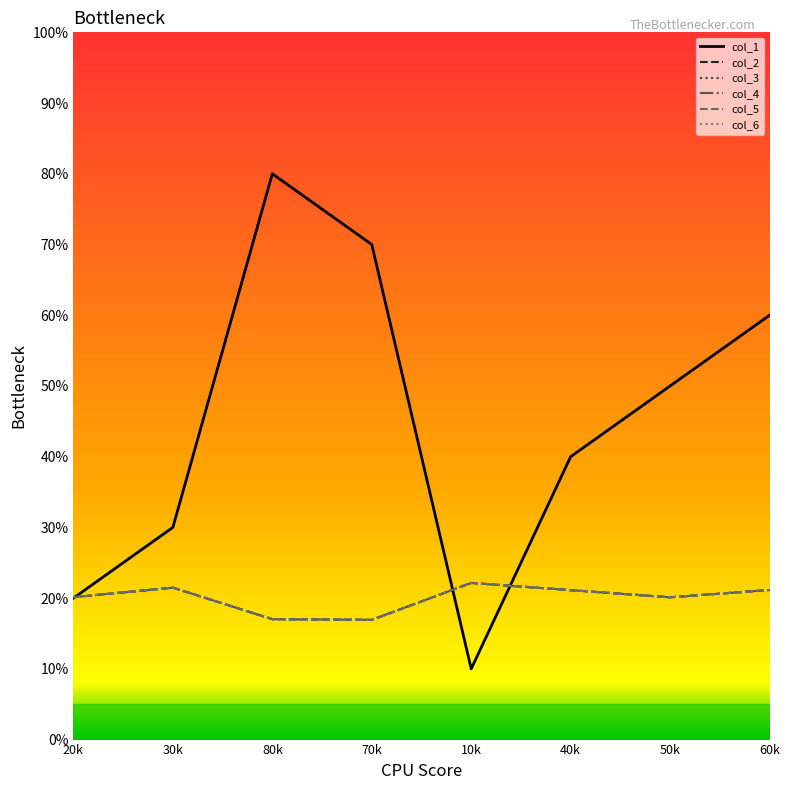

What is the difference between the maximum and minimum values in the col_1 series?

70.0